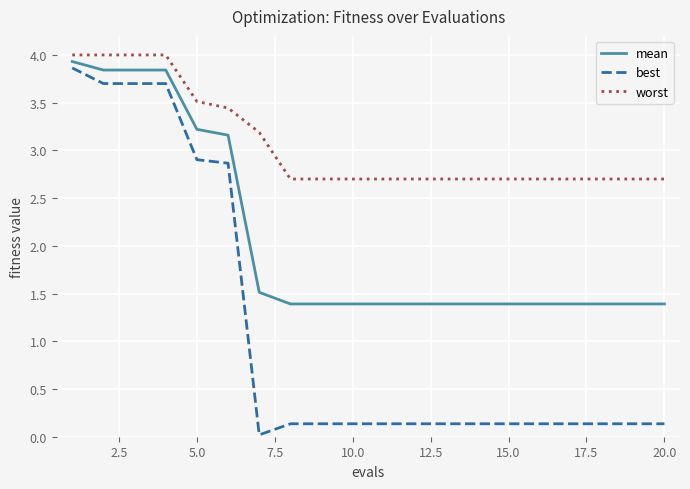

Rank the series by their average value, from lowest to highest.

best, mean, worst